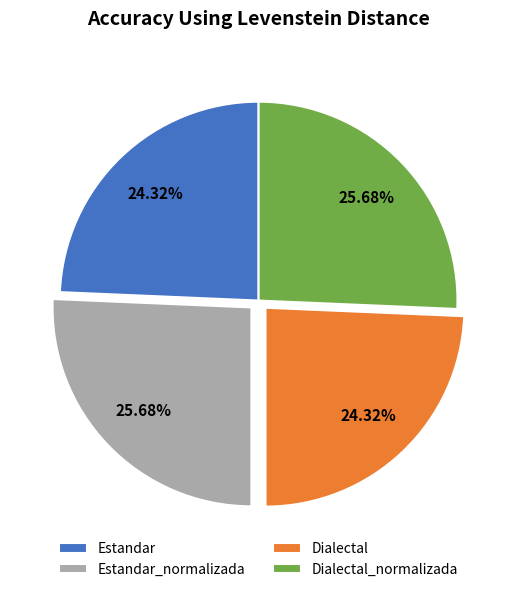

What is the ratio of the value at Dialectal to the value at Dialectal_normalizada?

0.9